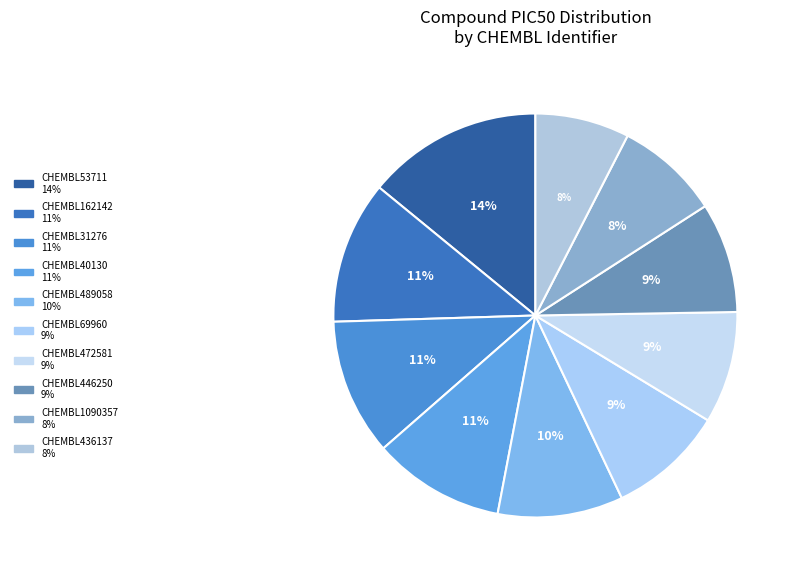

Rank the categories by value from highest to lowest.

CHEMBL53711, CHEMBL162142, CHEMBL31276, CHEMBL40130, CHEMBL489058, CHEMBL69960, CHEMBL472581, CHEMBL446250, CHEMBL1090357, CHEMBL436137